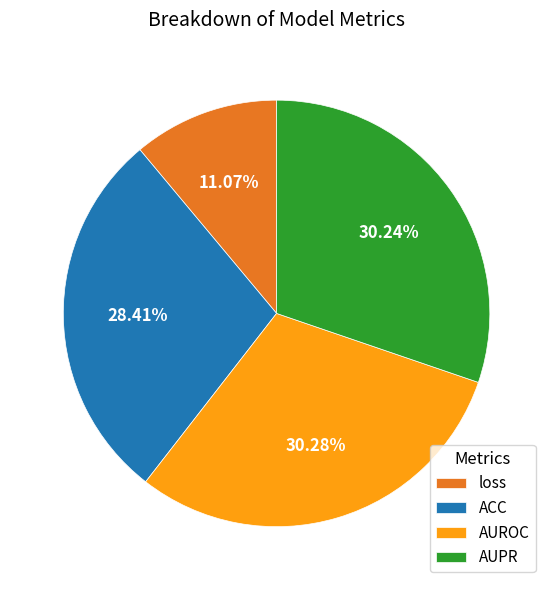

Does AUPR represent more than half of the total?

No